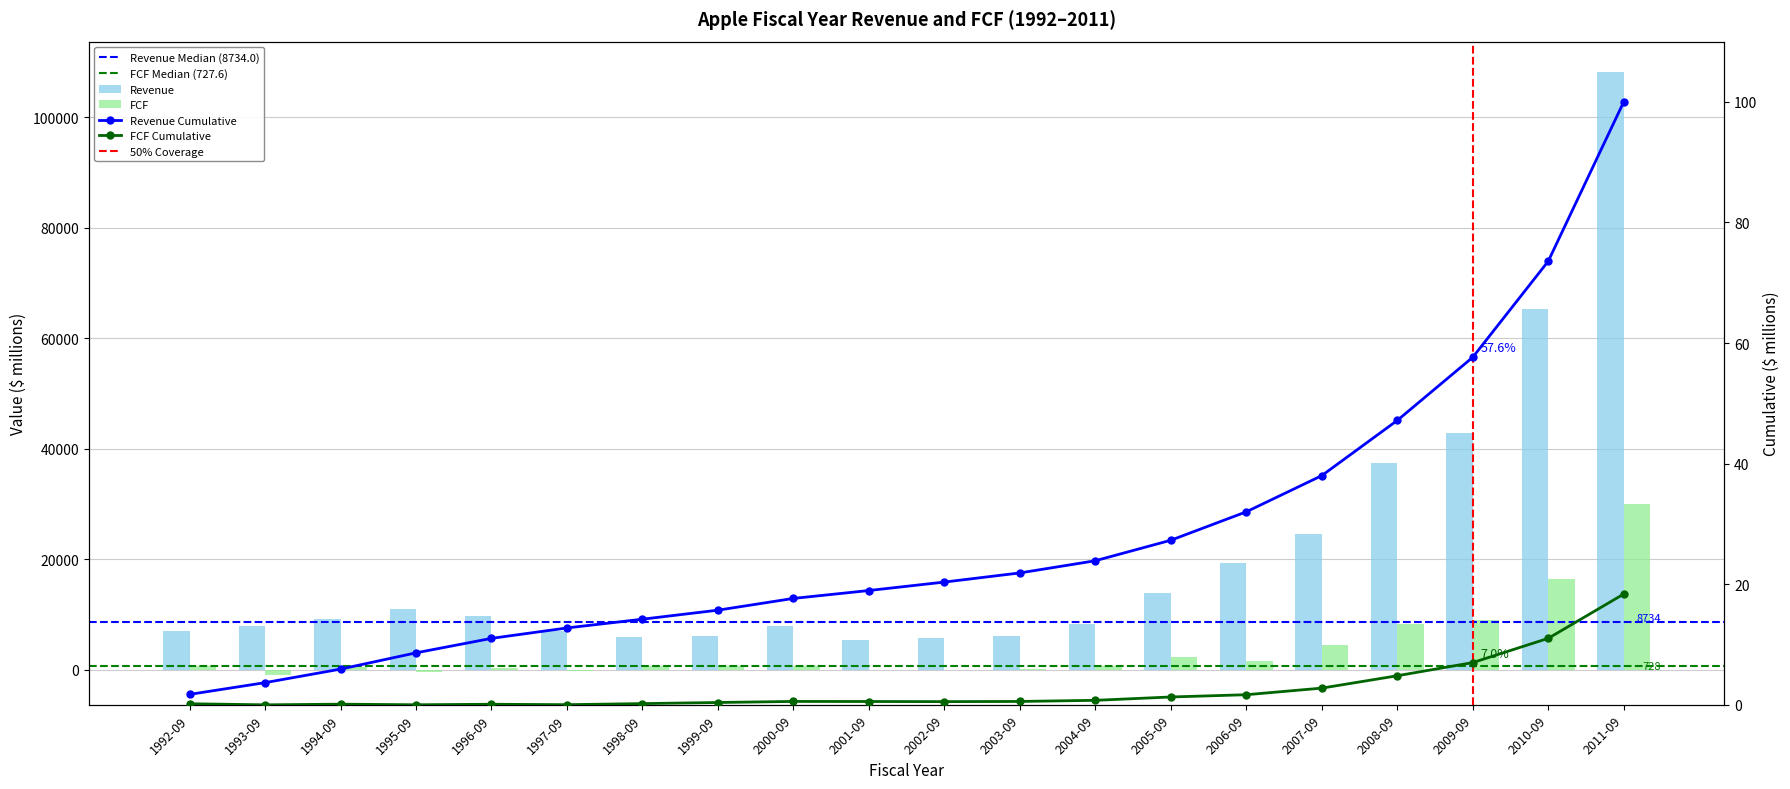

Reading left to right, list all the values displayed in this chart.

Revenue: 7086.5	7977.0	9189.0	11062.0	9833.0	7081.0	5941.0	6134.0	7983.0	5363.0	5742.0	6207.0	8279.0	13931.0	19315.0	24578.0	37491.0	42905.0	65225.0	108249.0
FCF: 726.1	-864.0	577.0	-399.0	341.0	-283.0	729.0	751.0	726.0	-47.0	-85.0	125.0	758.0	2275.0	1535.0	4484.0	8397.0	8946.0	16474.0	30077.0